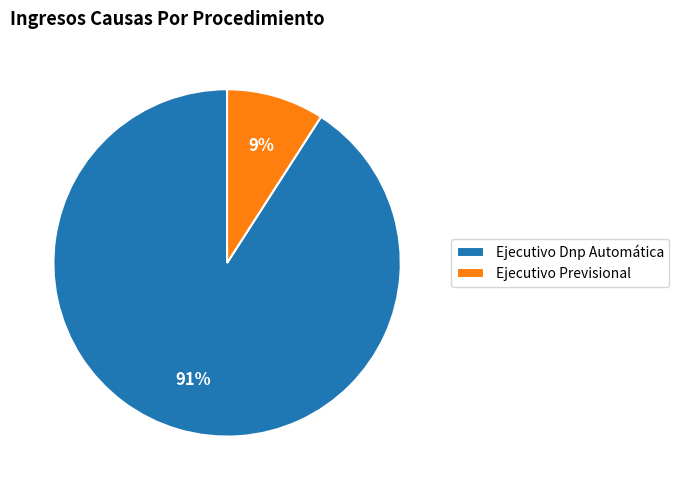

What is the smallest slice in the pie chart?

Ejecutivo Previsional